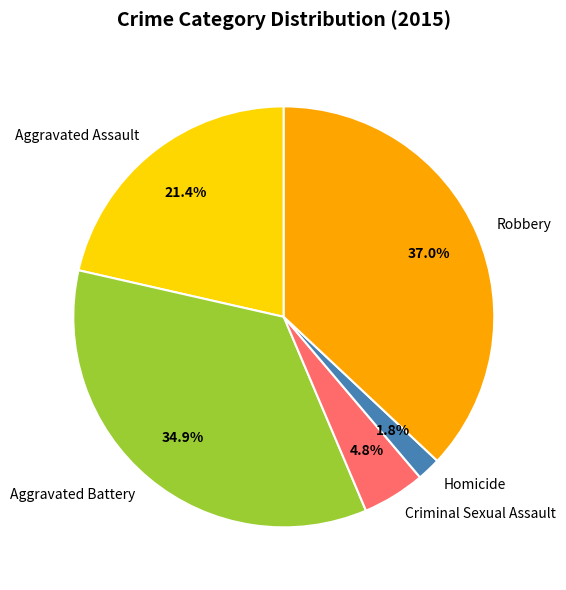

What is the largest slice in the pie chart?

Robbery